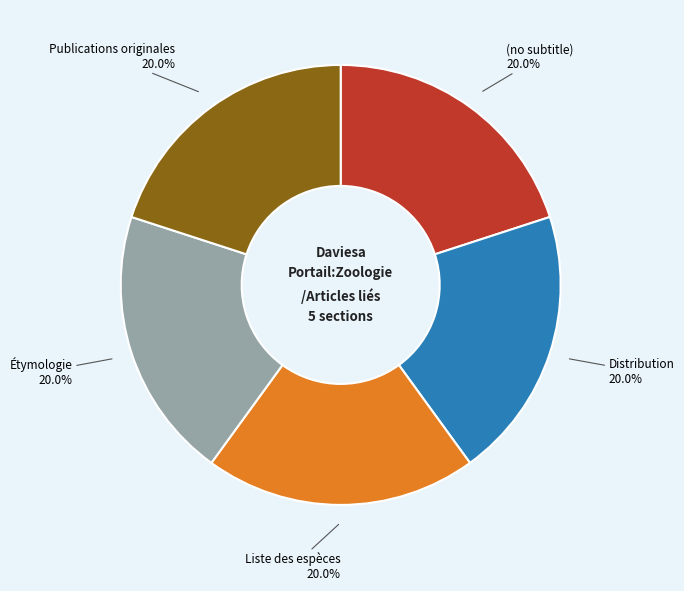

Is there any slice that represents more than half of the pie?

No